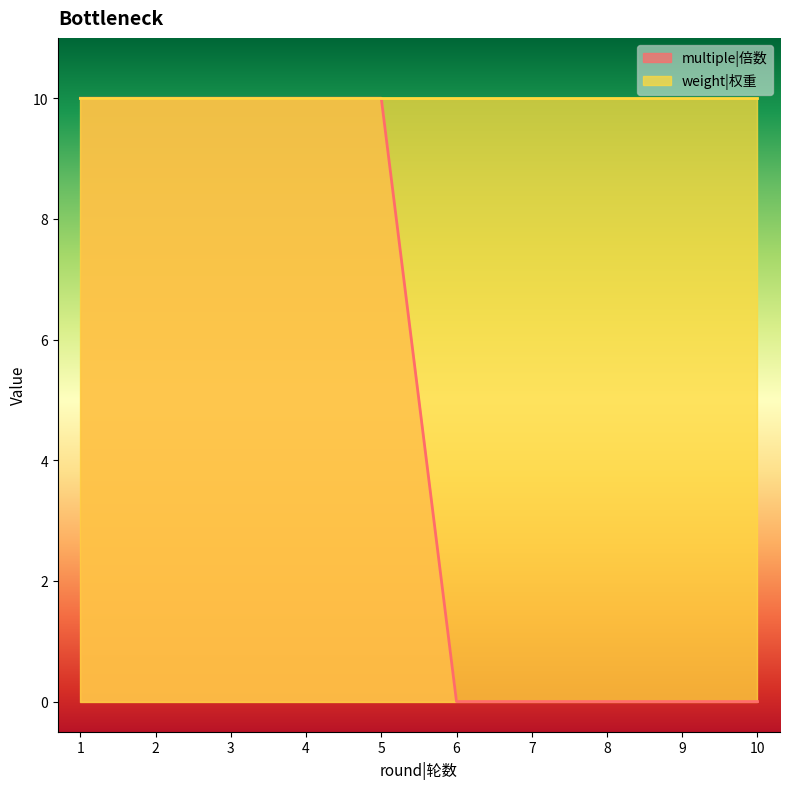

At which category does the chart reach its peak across all series?

1